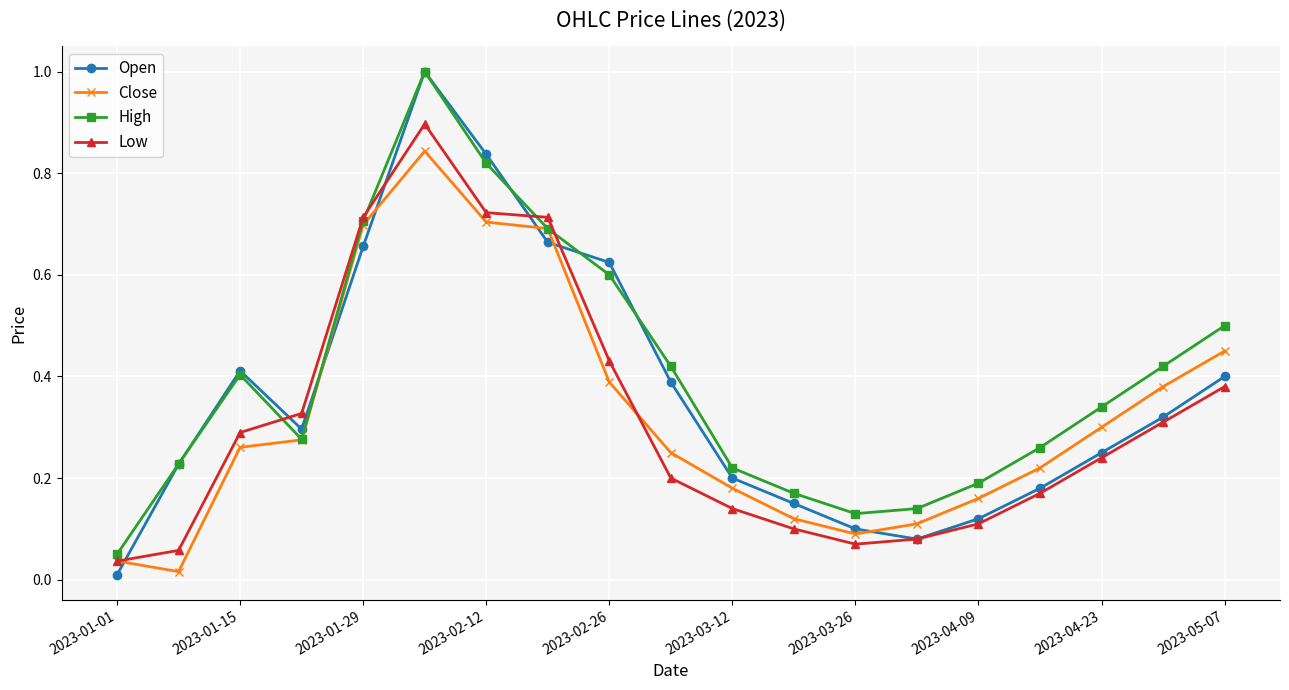

Which series has the largest range (max minus min)?

Open